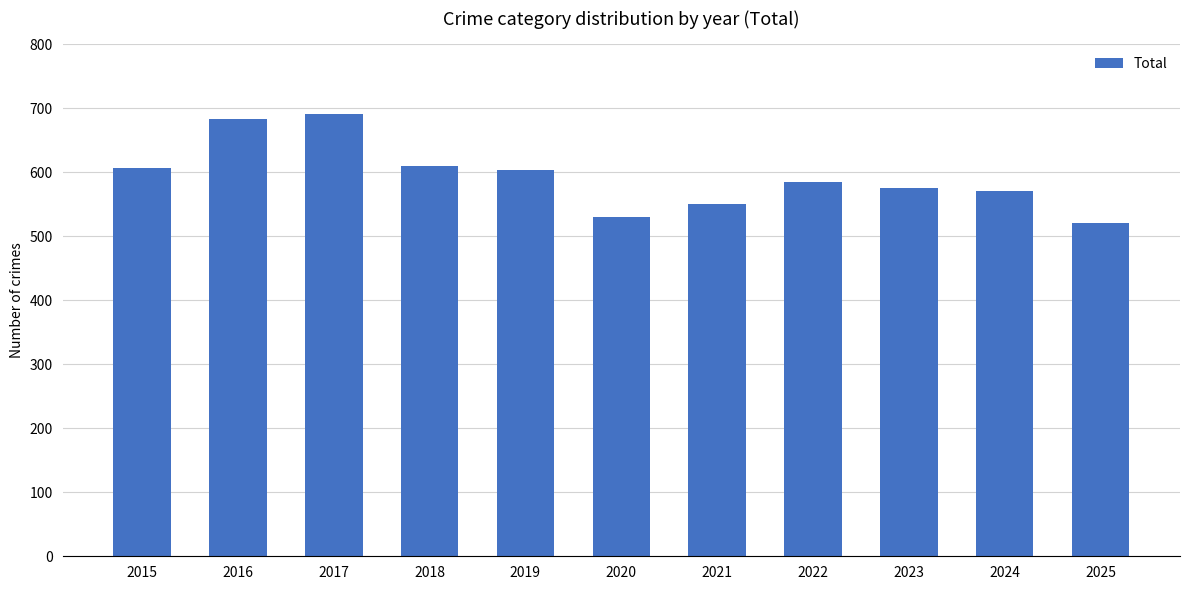

What is the ratio of the value at 2015 to the value at 2024?

1.1